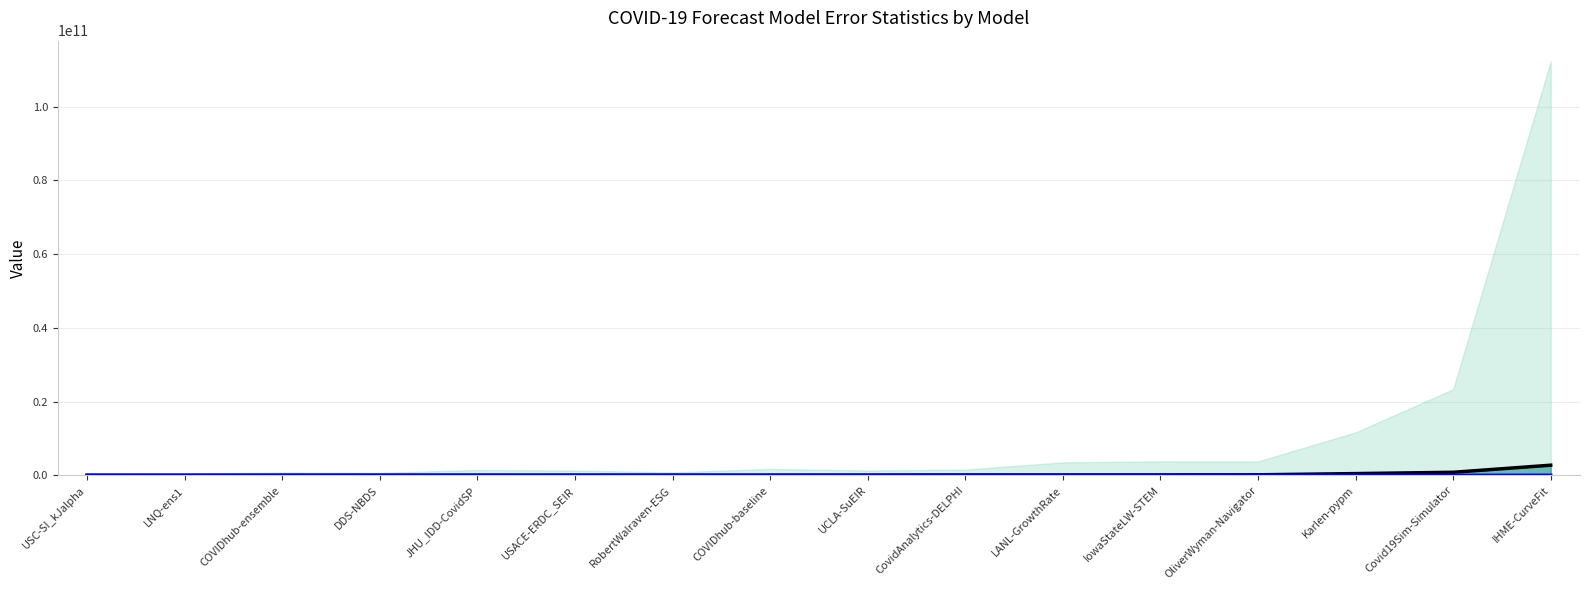

What is the difference between the mean values at Covid19Sim-Simulator and OliverWyman-Navigator?

684222986.2